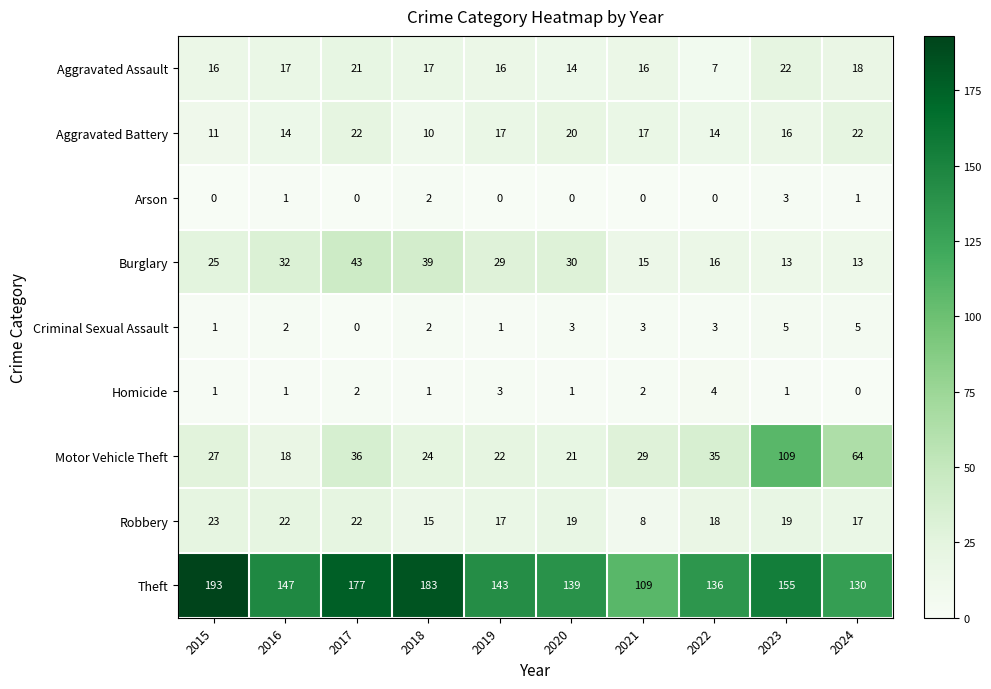

Where does the Robbery series first go above 19?

2015